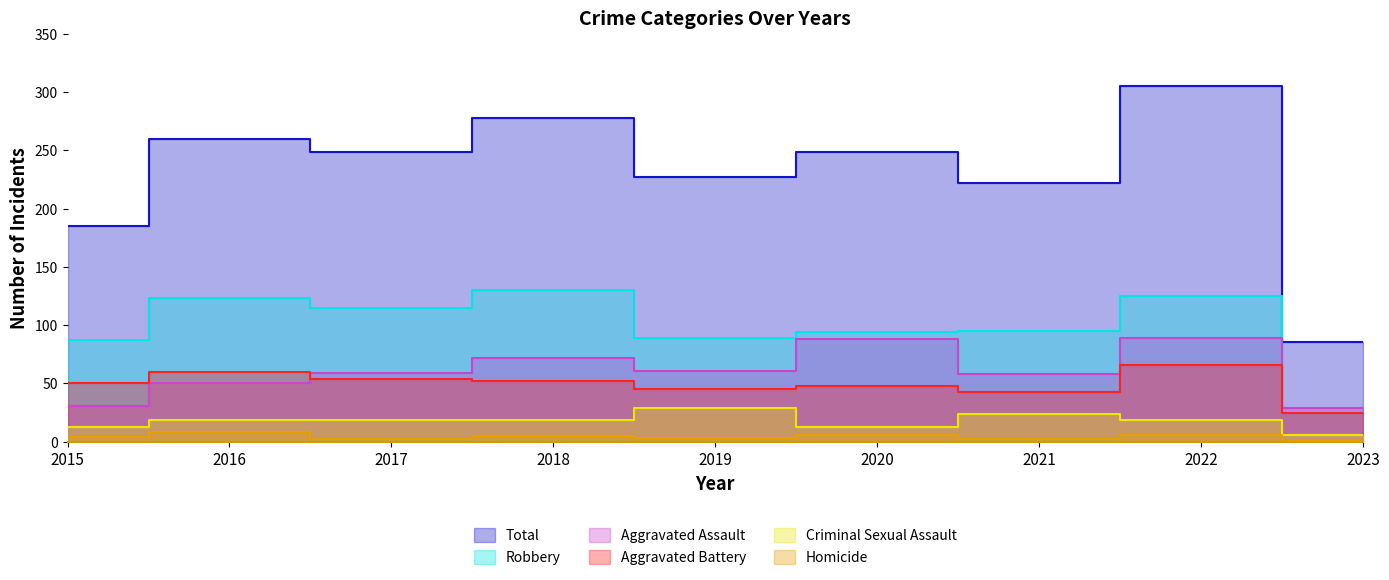

Which series has the largest total across all categories?

Total